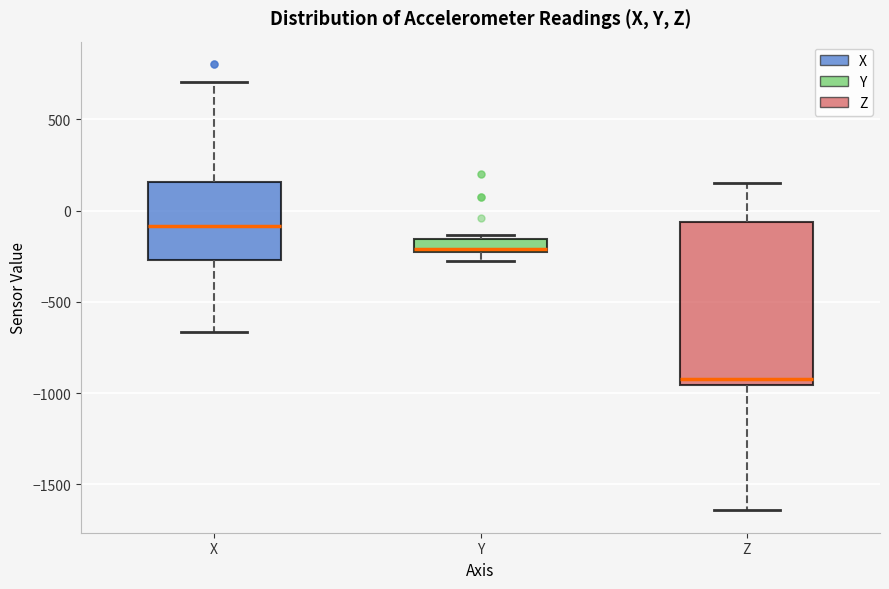

Which box's median line is the lowest?

Z